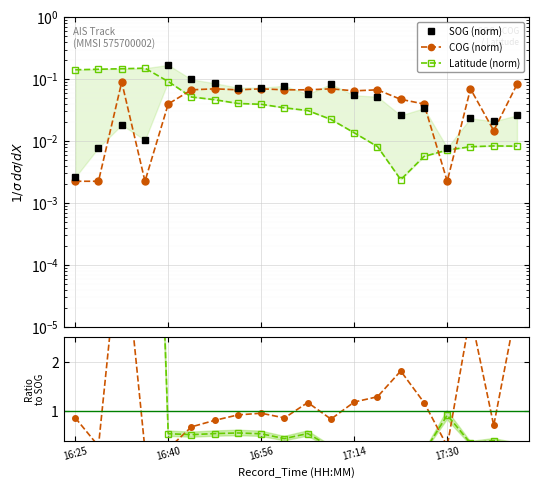

Is it true that COG (norm) equals 0.2 at 16:56?

False